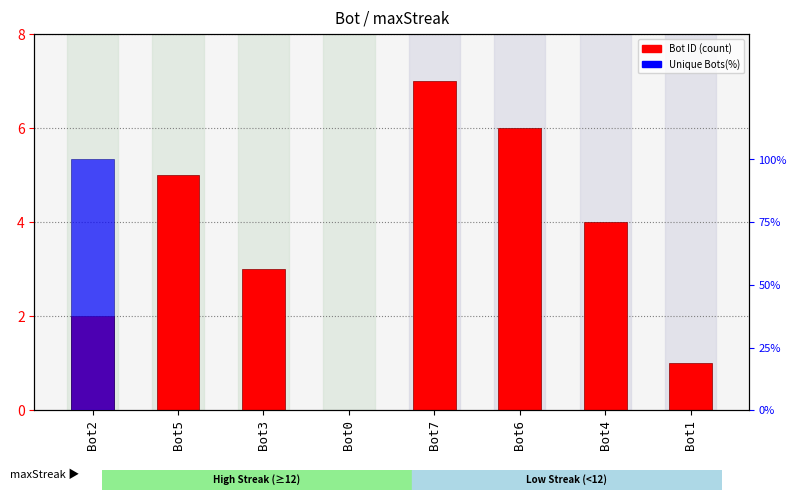

Reading left to right, extract all data points from this chart.

Bot ID: 2	5	3	0	7	6	4	1
Unique Bots(%): 1	0	0	0	0	0	0	0